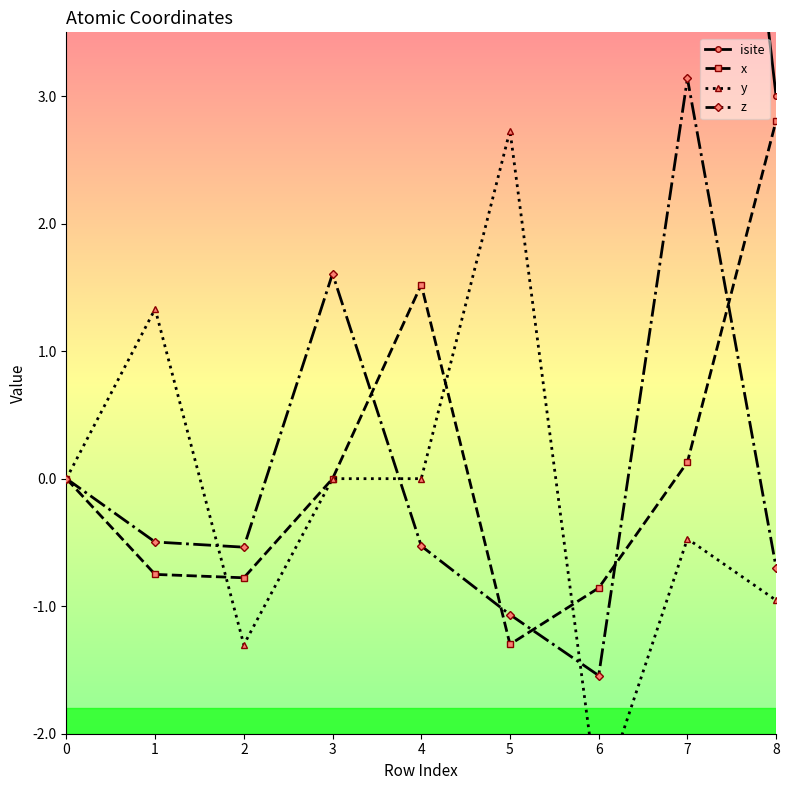

What are all the series names shown in the legend?

isite, x, y, z